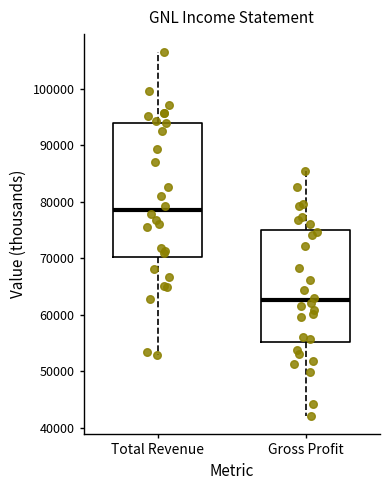

Reading left to right, read every box against the y-axis: the position of its median line, the range the box covers, and the ends of its whiskers. The values are not printed on the chart, so give them approximately, as read against the axis.

Total Revenue: median 79000, box 70000 to 94000, whiskers 53000 to 107000
Gross Profit: median 63000, box 55000 to 75000, whiskers 42000 to 86000